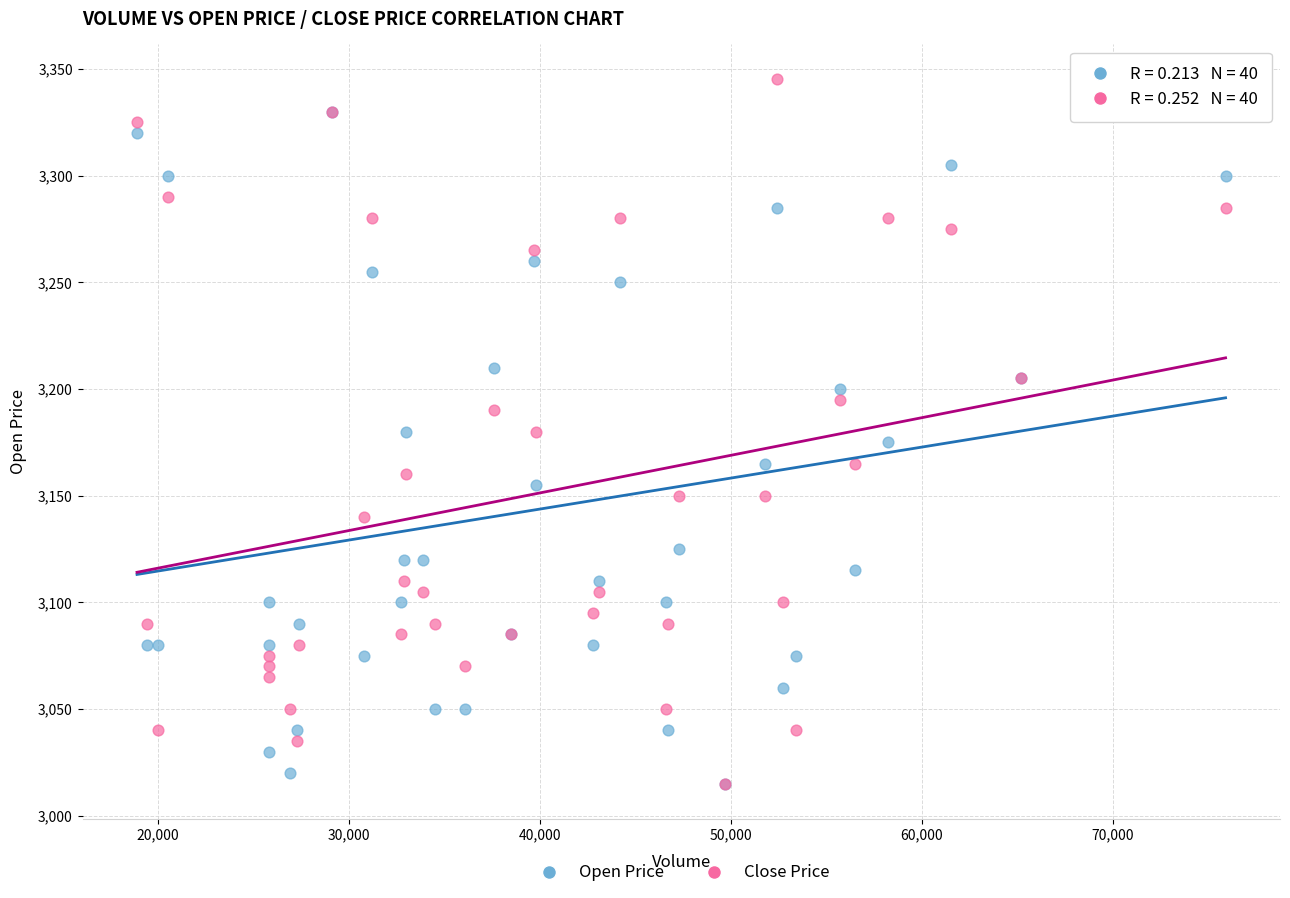

What are all the series names shown in the legend?

Open Price, Close Price